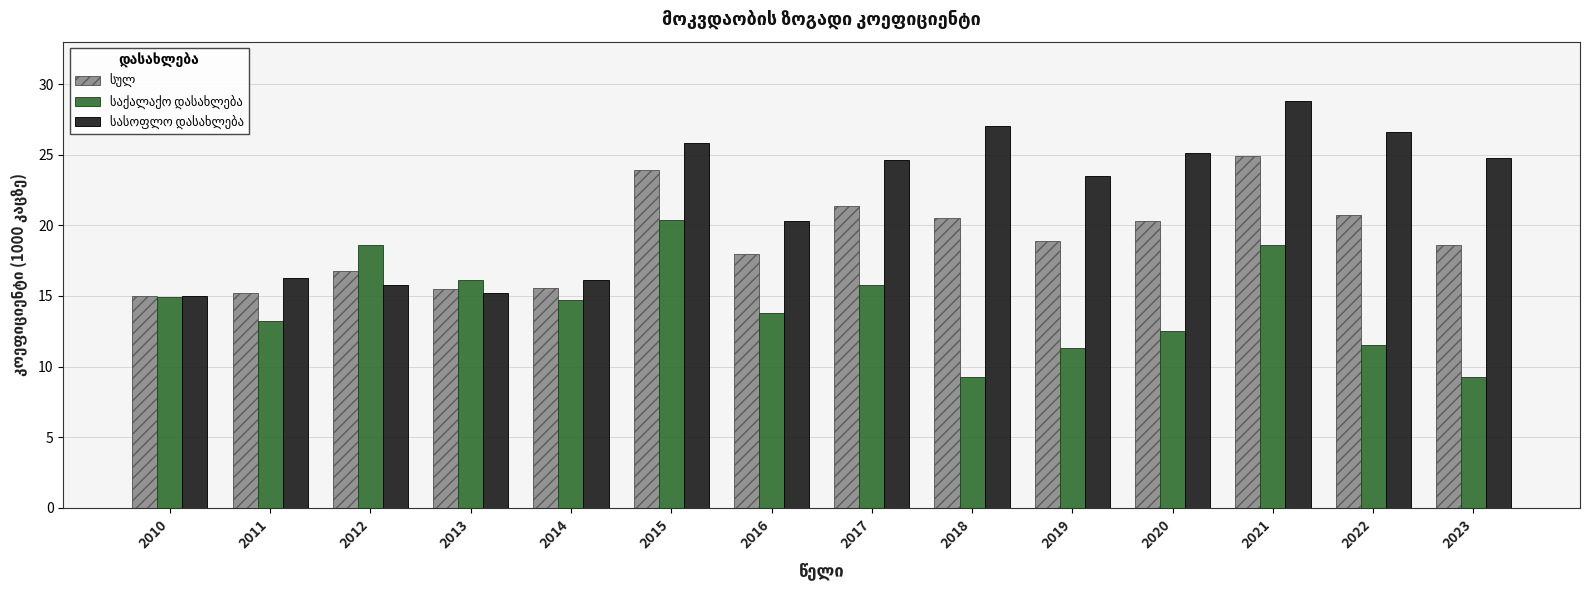

Which label corresponds to the largest value in the chart?

2021